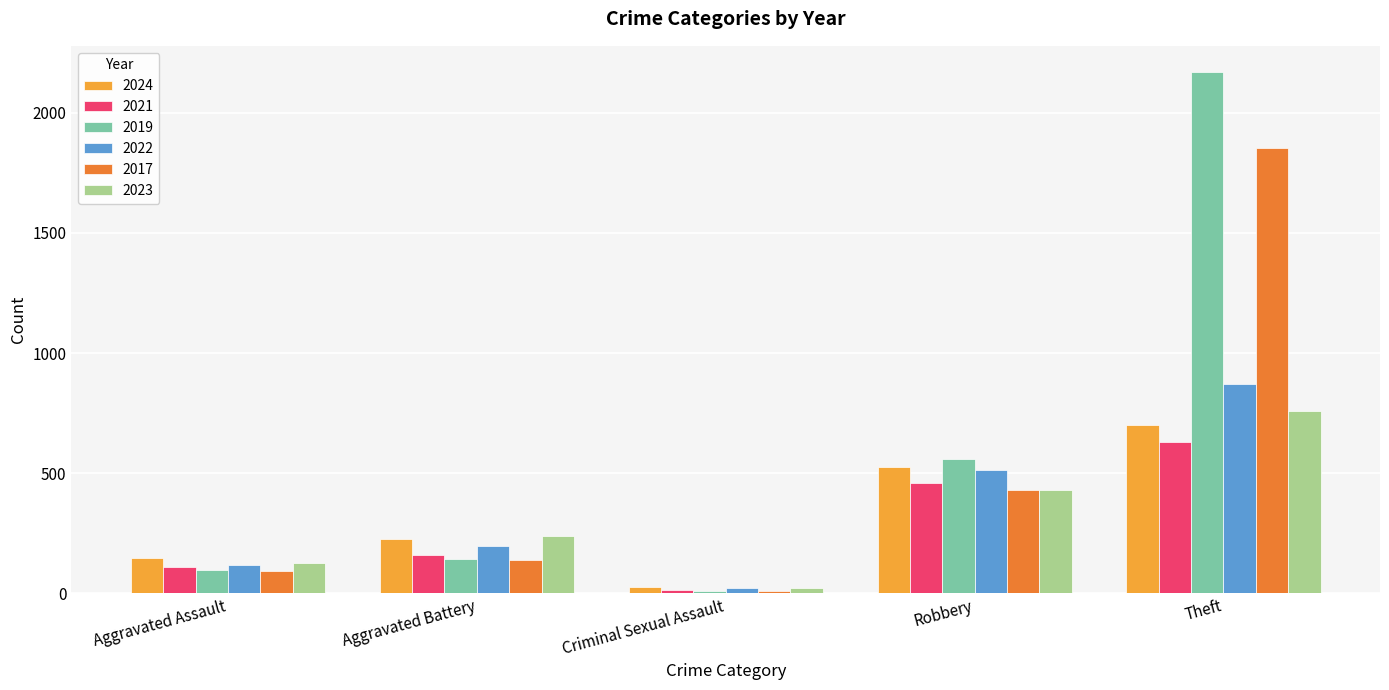

How many distinct data groups are displayed?

6